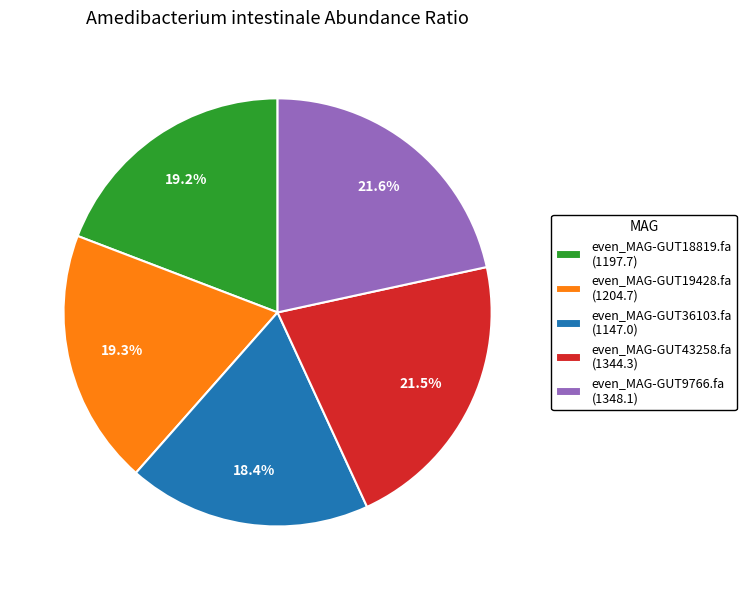

Between even_MAG-GUT18819.fa (1197.7) and even_MAG-GUT43258.fa (1344.3), which is larger?

even_MAG-GUT43258.fa (1344.3)